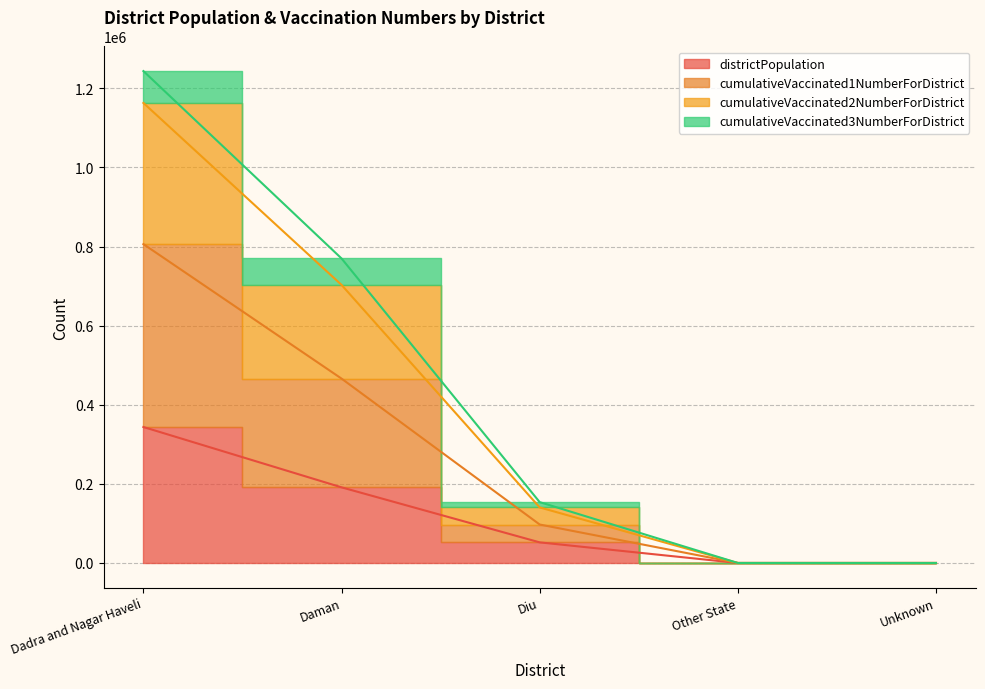

What is the label of the 3rd point from the left?

Diu